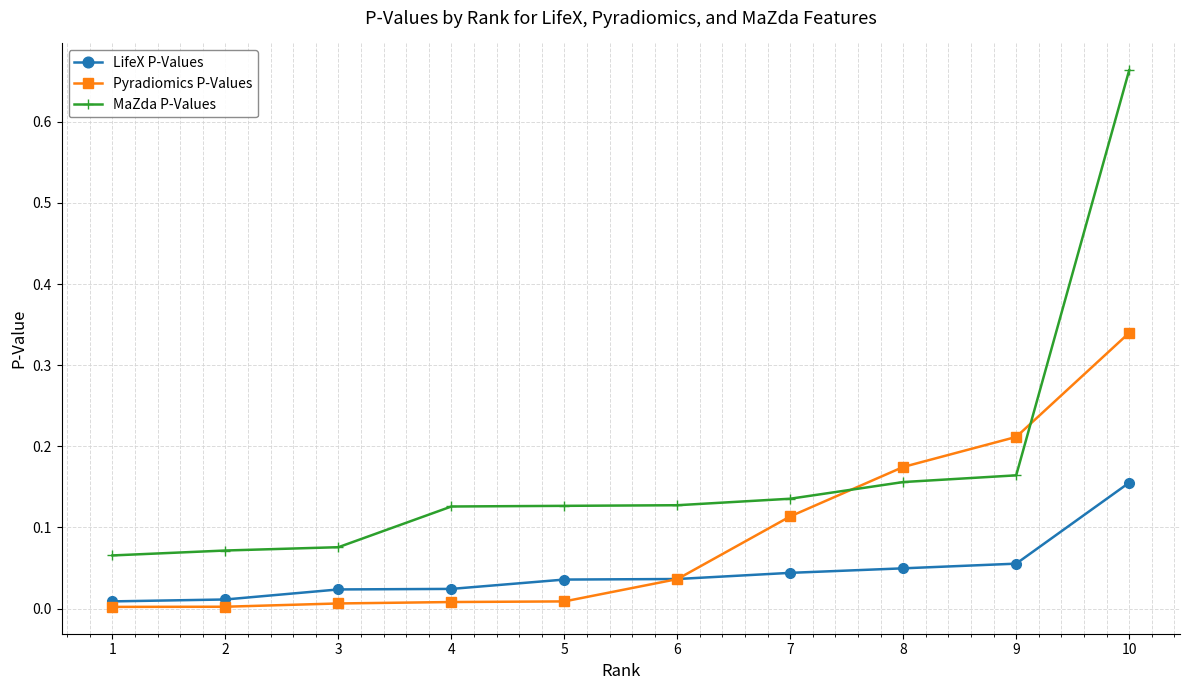

Which series has the widest spread of values?

MaZda P-Values